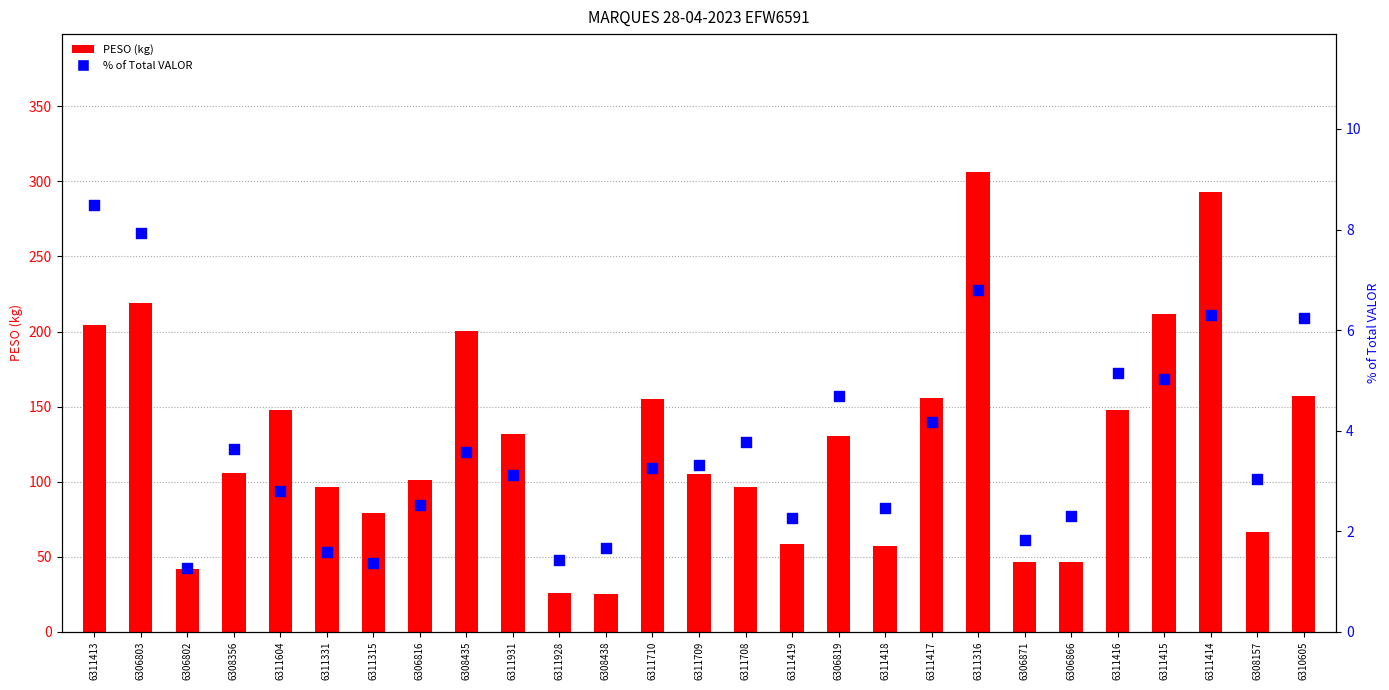

What is the total value across all series at 6310605?

163.4